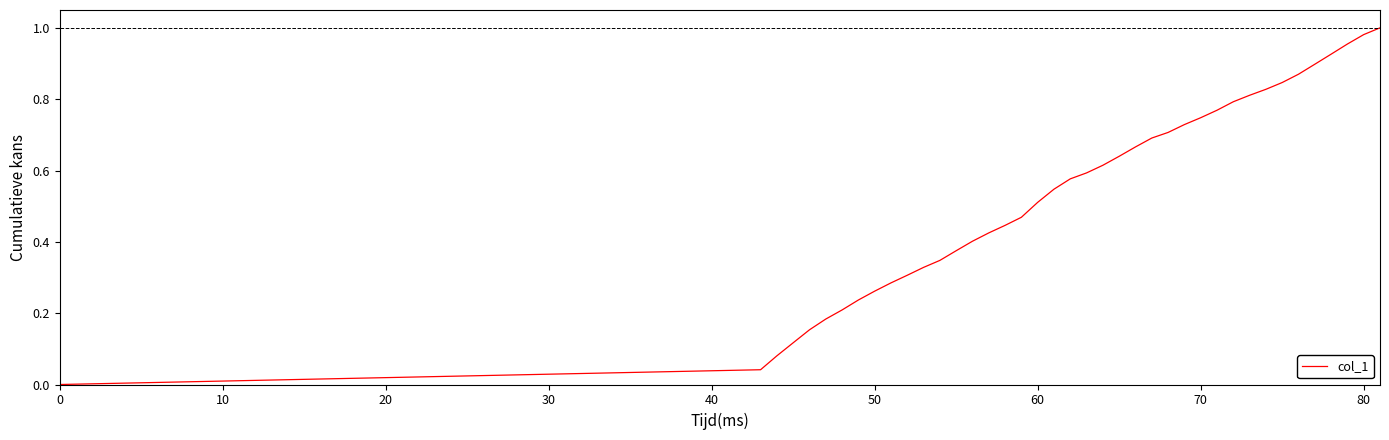

Does the chart display data point markers on the line(s)?

No